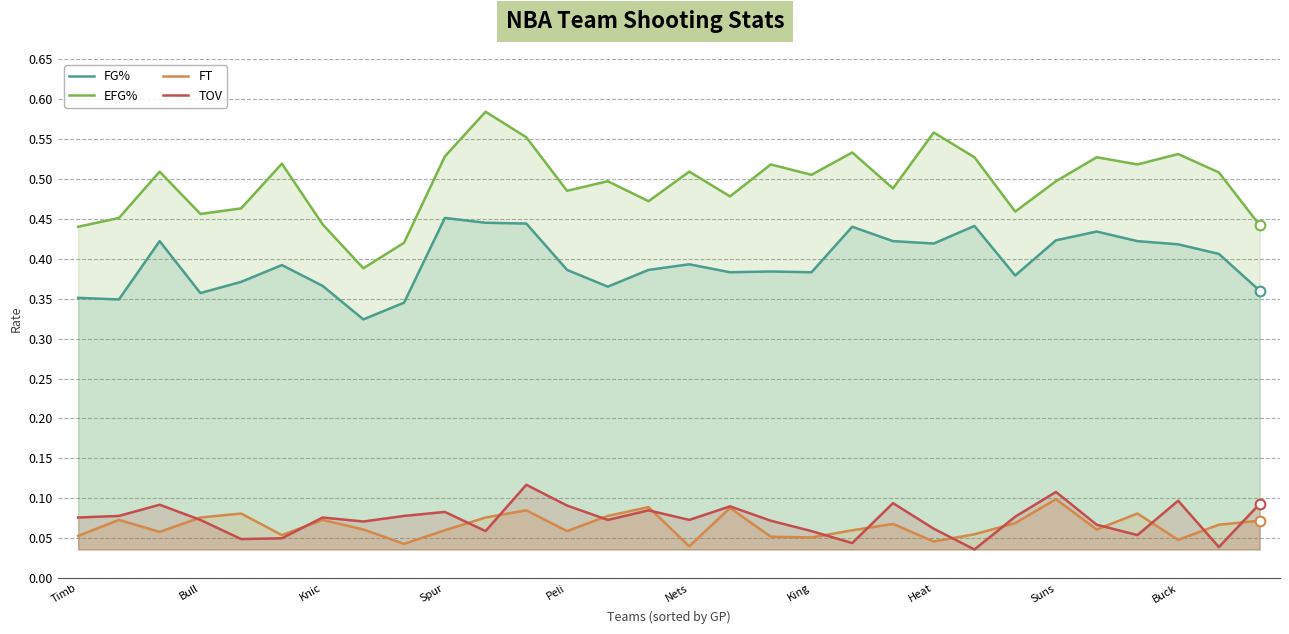

What is the difference between the maximum and minimum values in the FG% series?

0.1